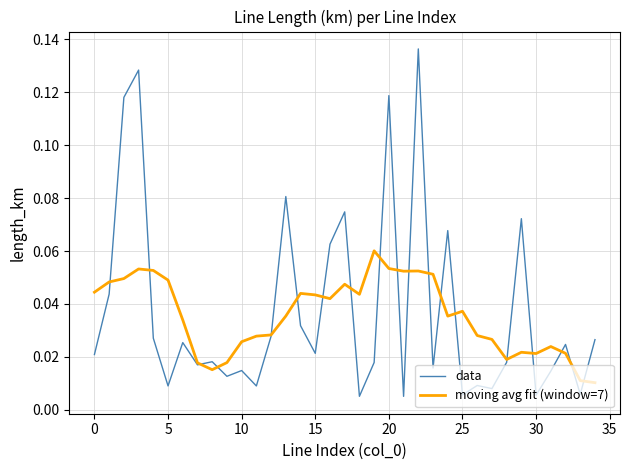

How many series are shown in this chart?

2